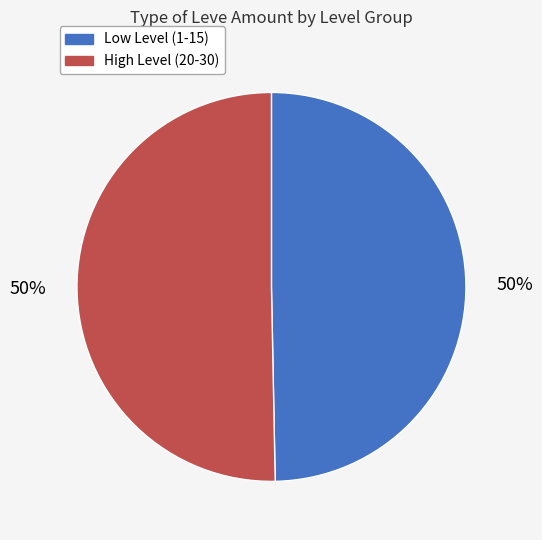

To the nearest percent, what is the average slice percentage?

50%